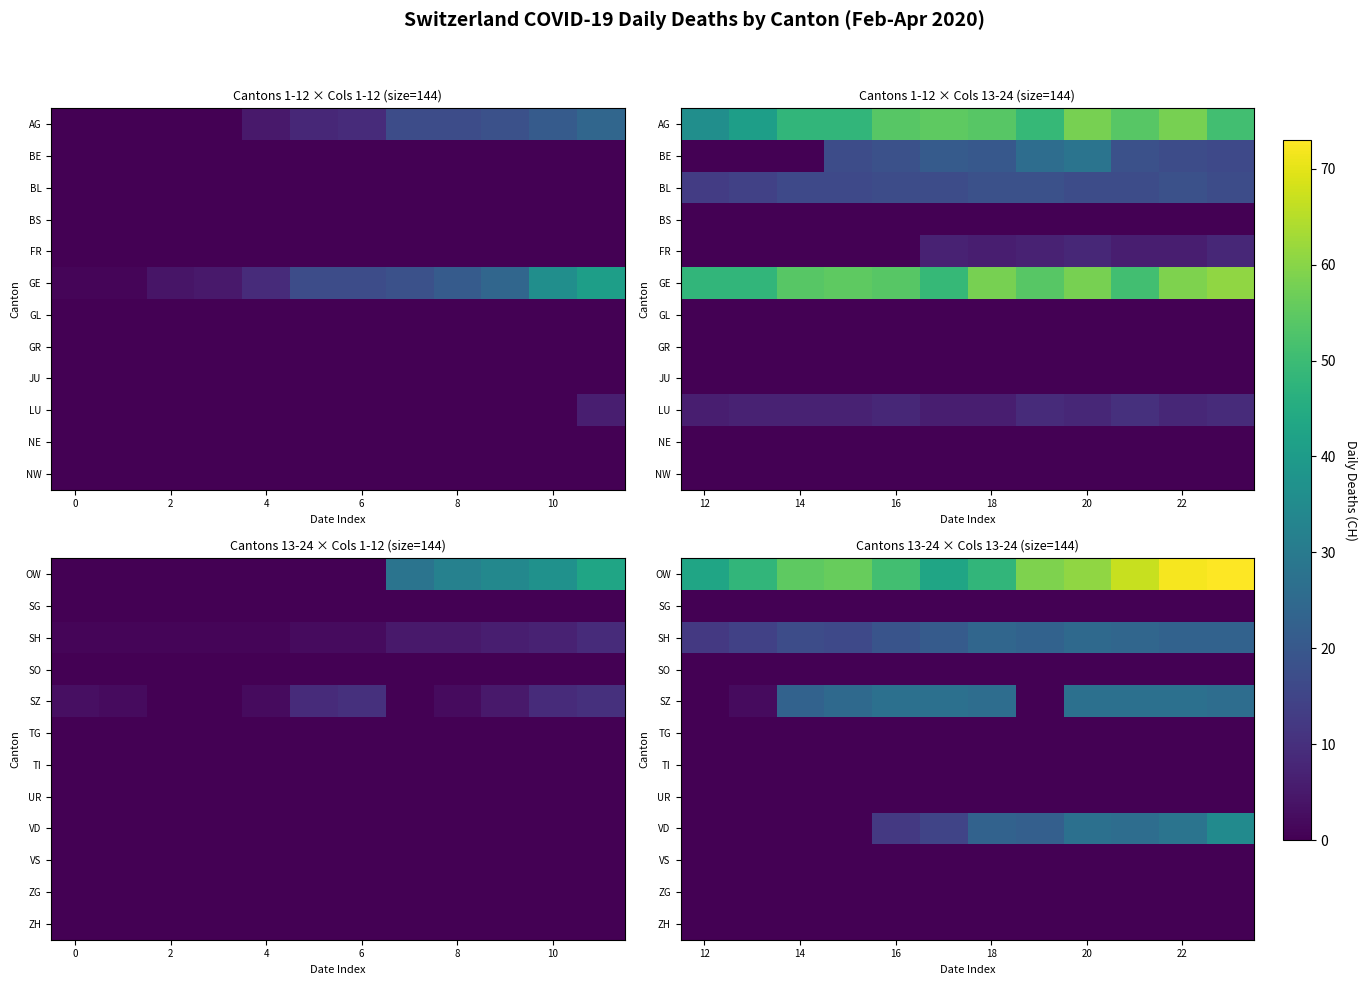

What is the greatest value displayed?

73